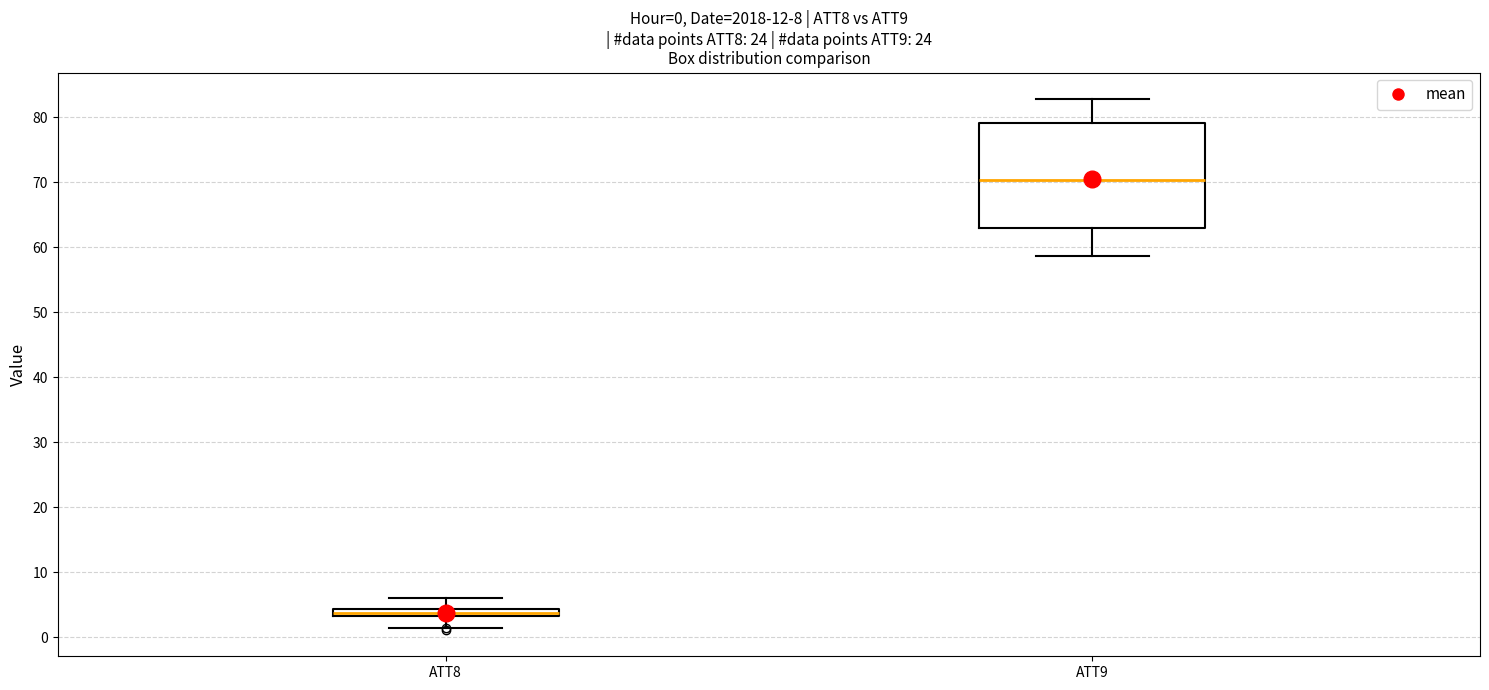

Which box's median line is the lowest?

ATT8